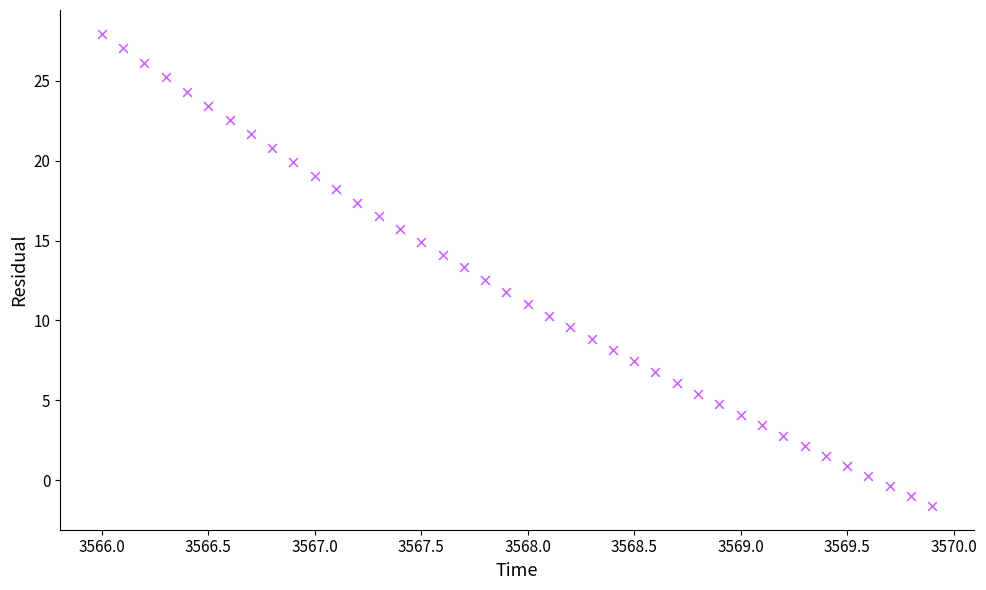

What is the range of Y values (max minus min)?

29.5